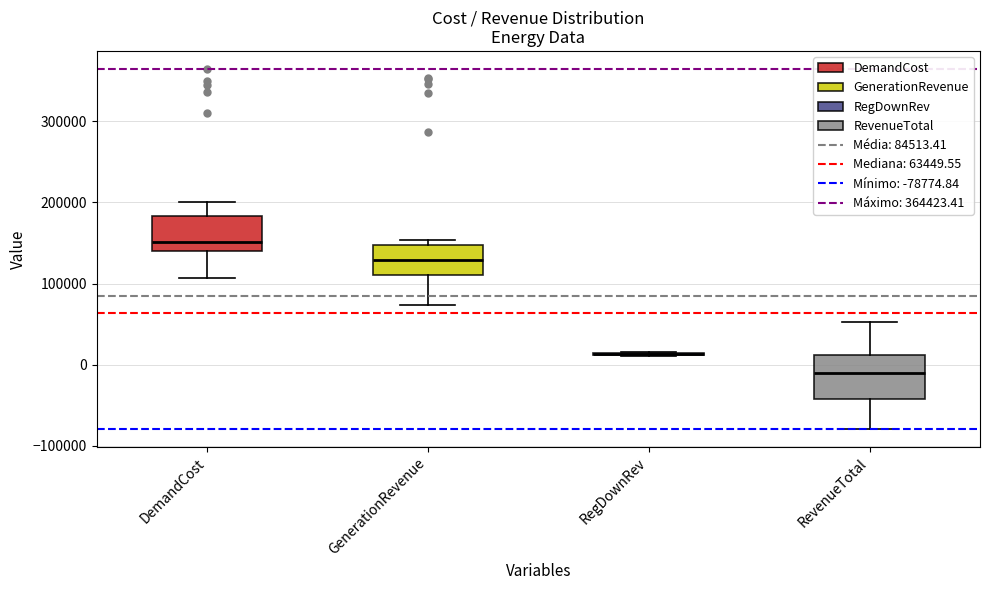

Comparing the boxes themselves (not the whiskers), which one is the tallest?

RevenueTotal